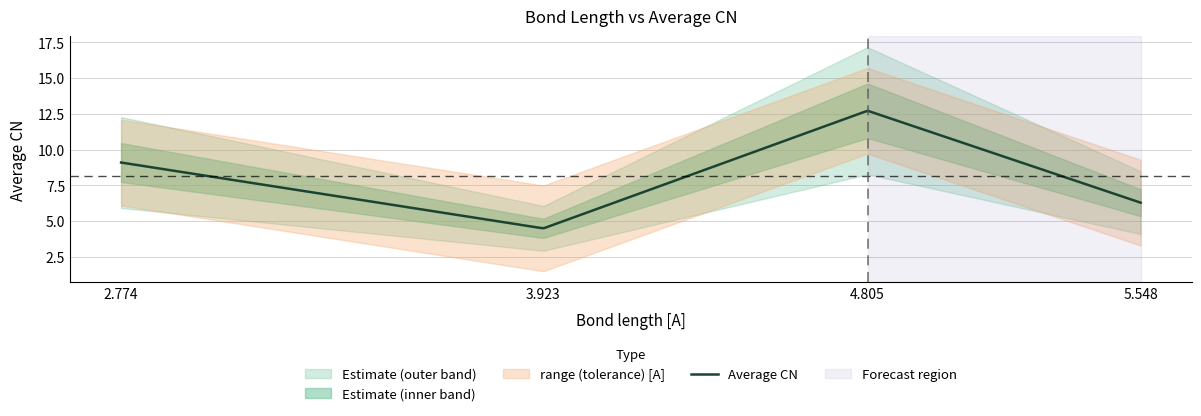

Between 3.923 and 5.548, which series saw the biggest shift?

Average CN